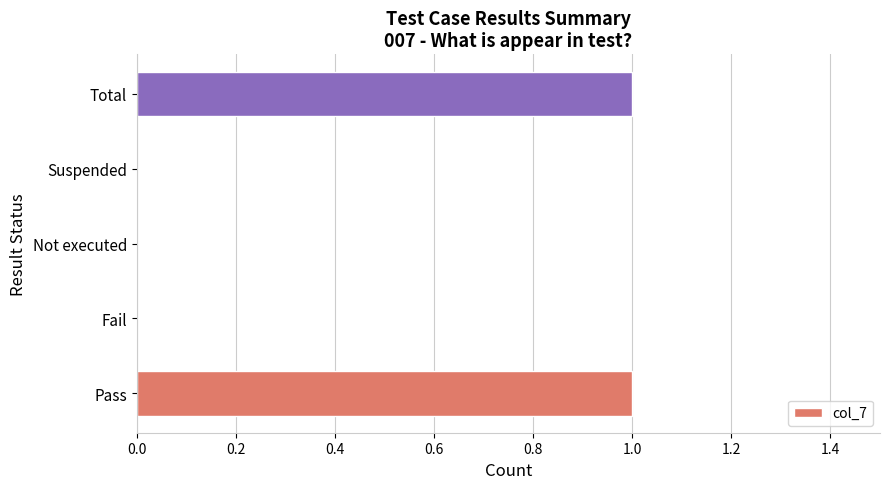

What is the sum of all values?

2